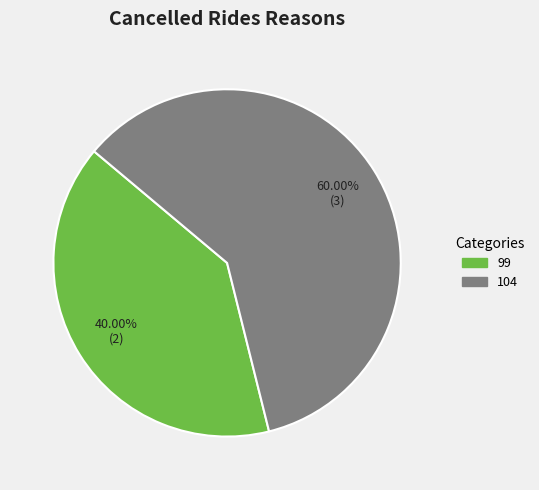

To the nearest percent, what is the average slice percentage?

50%